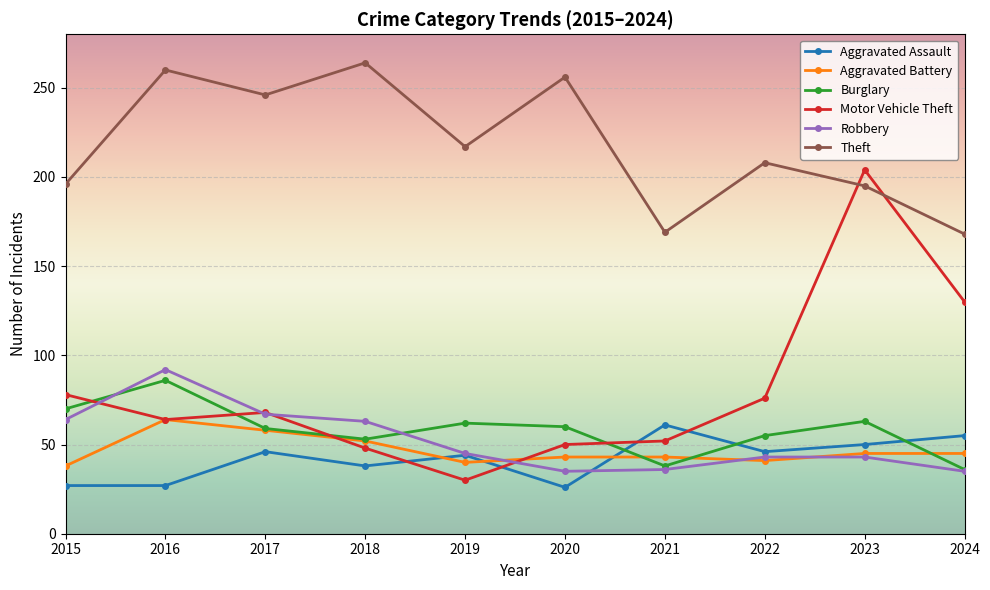

At which label does Theft first exceed 217?

2016